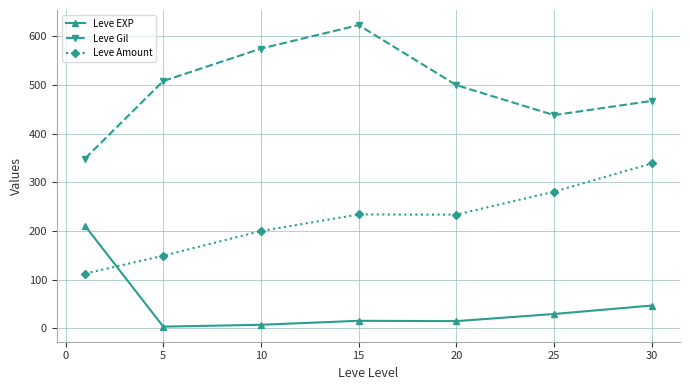

What is the value of the Leve Gil point at the 1st from the left?

349.2